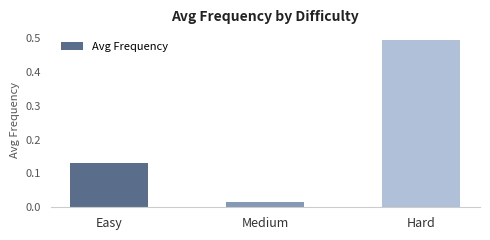

What is the sum of all values?

0.6